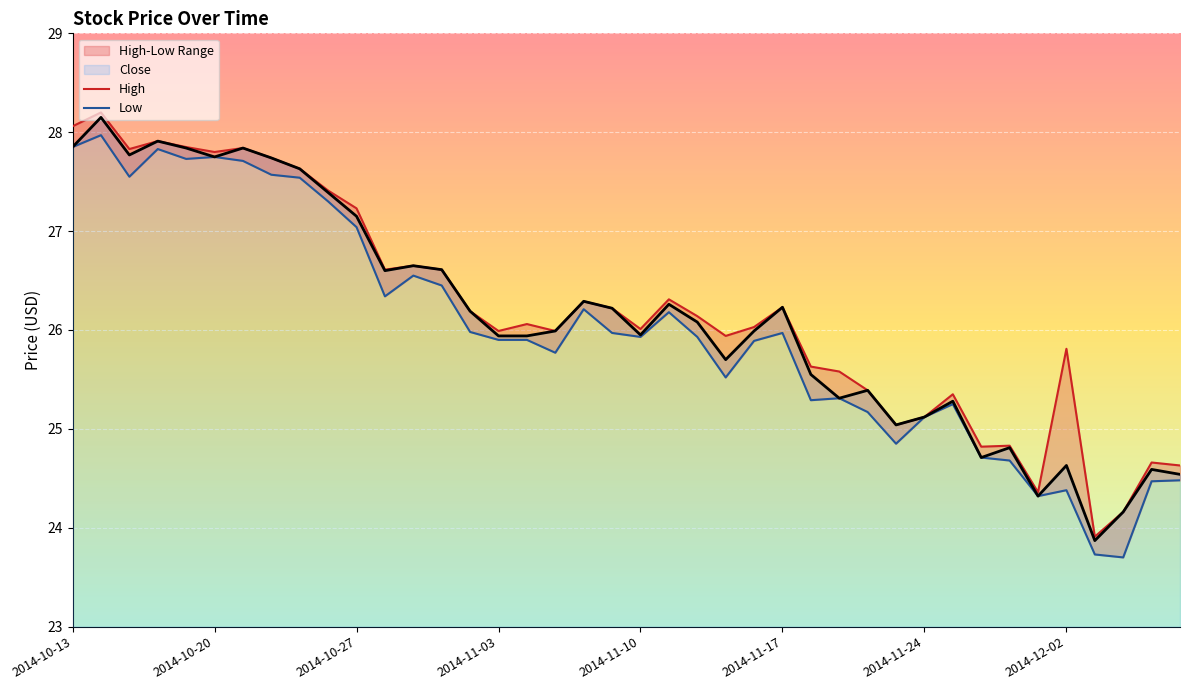

What is the lowest value of the Close series?

23.9